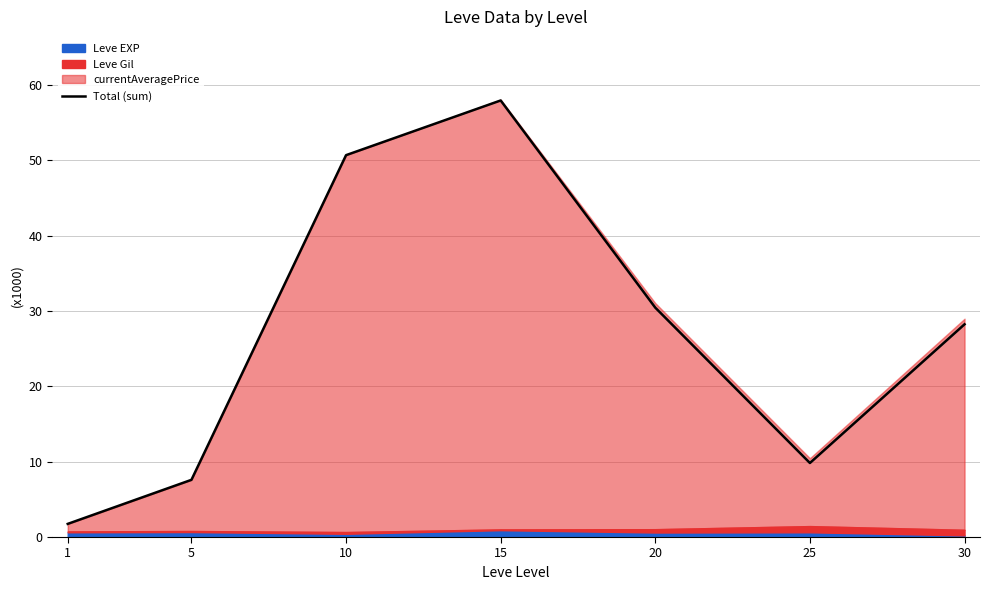

Rank the categories by value from lowest to highest.

1, 5, 25, 30, 20, 10, 15